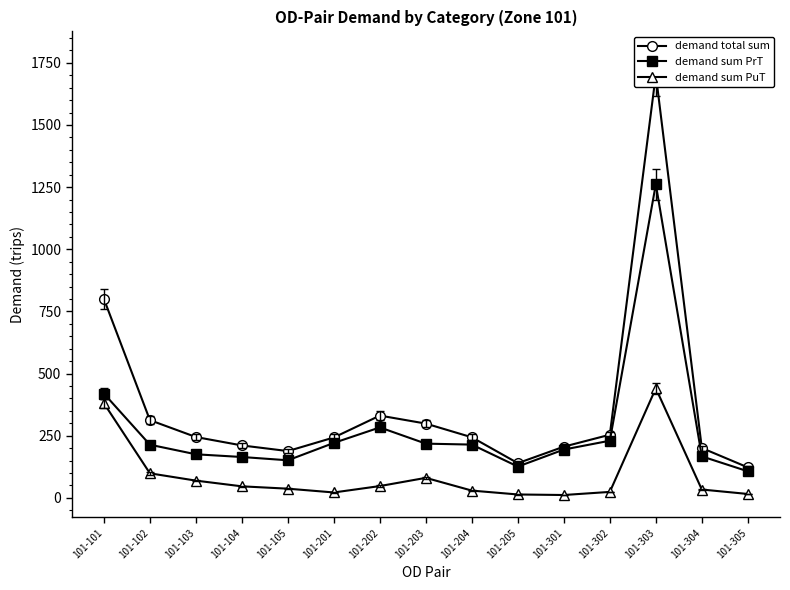

How many data points in demand total sum are less than 243?

6